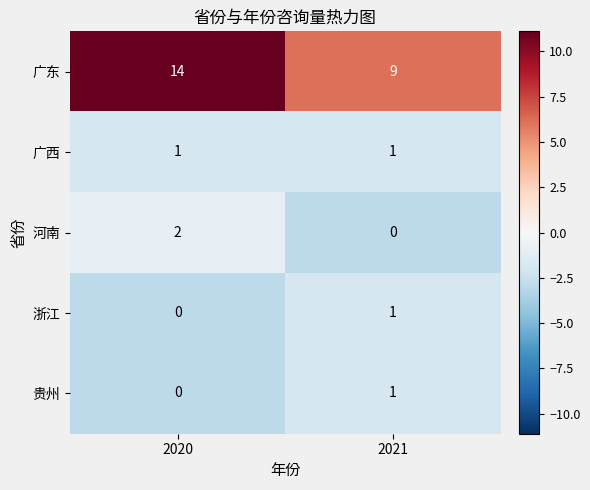

How many series are shown in this chart?

5